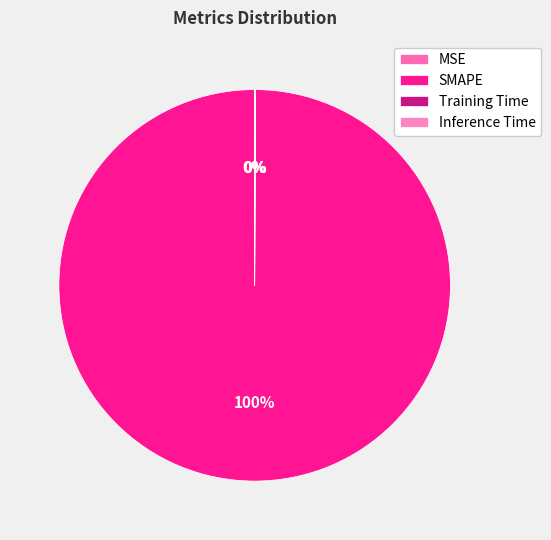

To the nearest percent, what is the difference between the Inference Time and SMAPE slice percentages?

100%